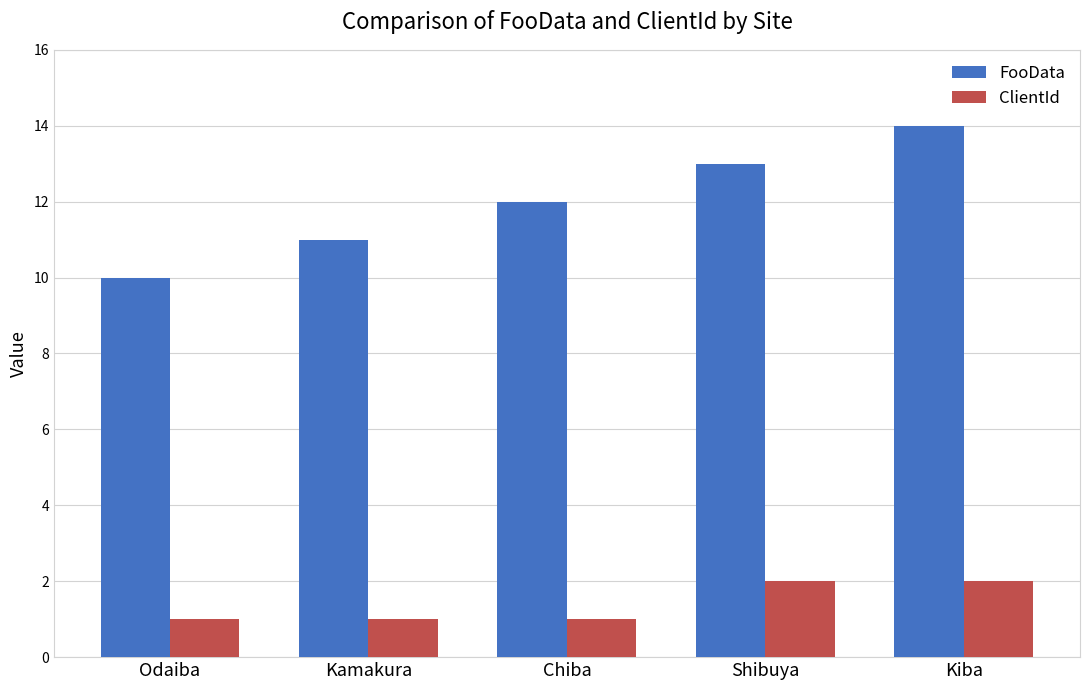

The value of FooData at Shibuya is 17. True or false?

False